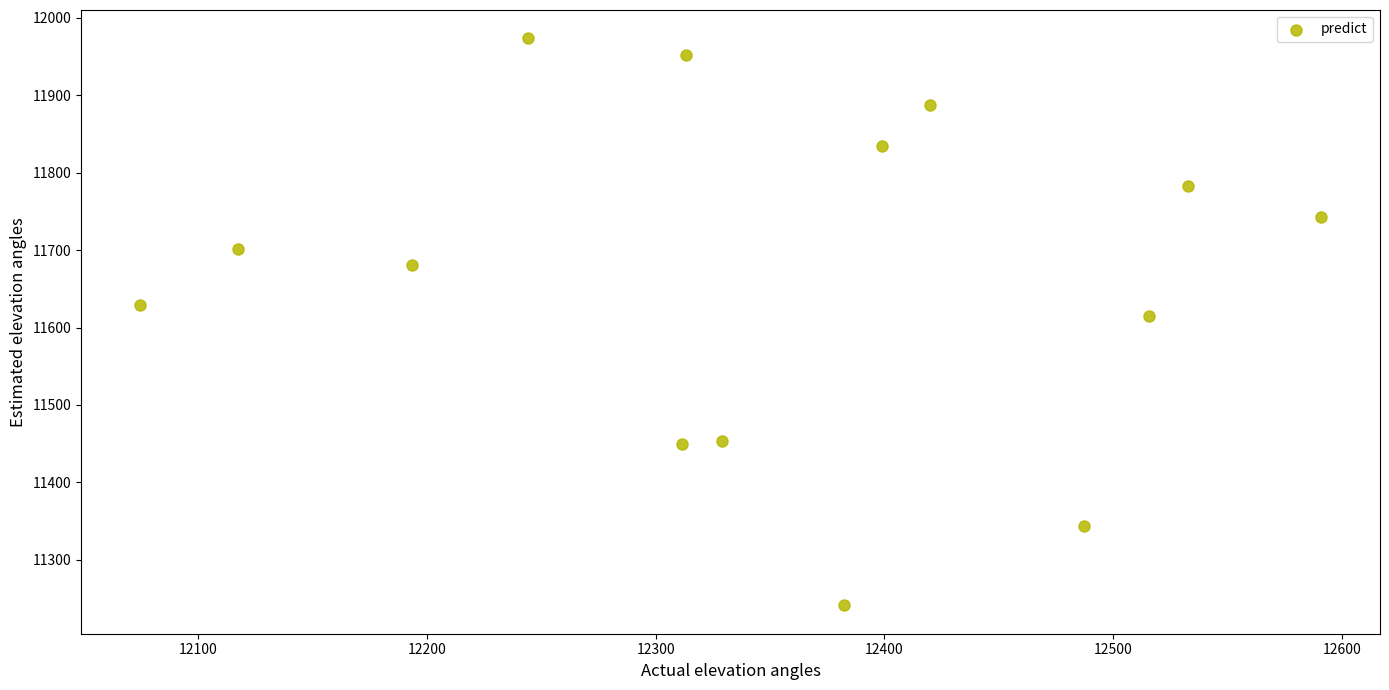

What is the range of X values (max minus min)?

516.3